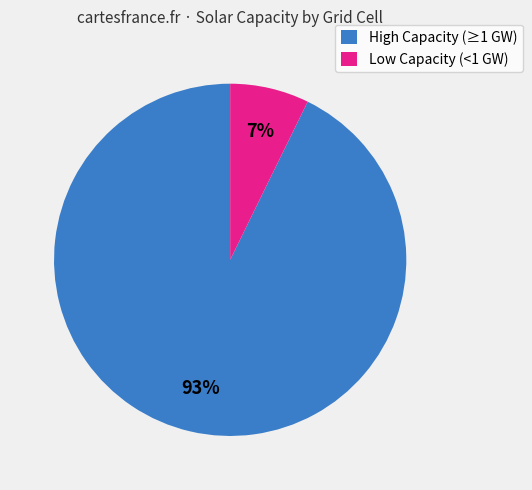

How many slices are in this pie chart?

2